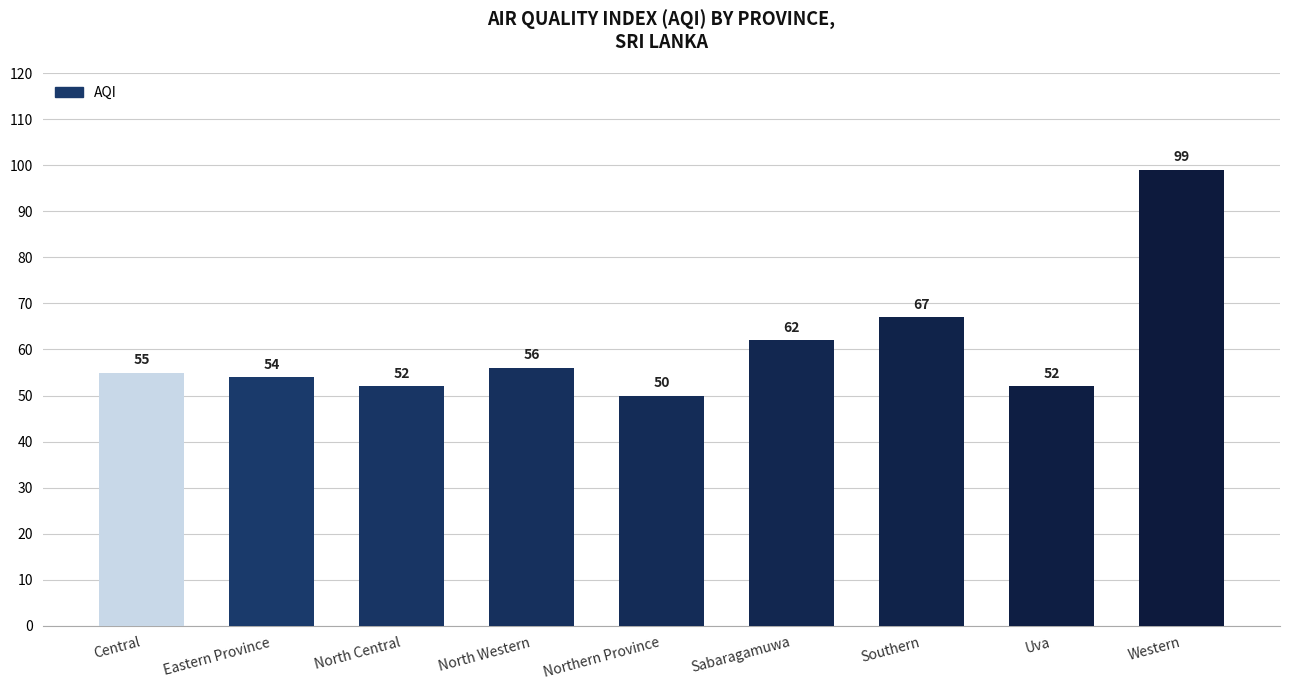

What is the difference between the maximum and second lowest values?

47